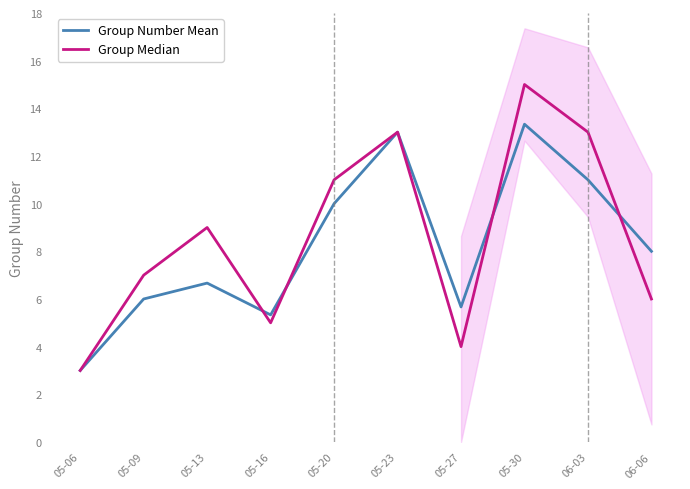

Which has a higher value, 05-06 or 05-20?

05-20